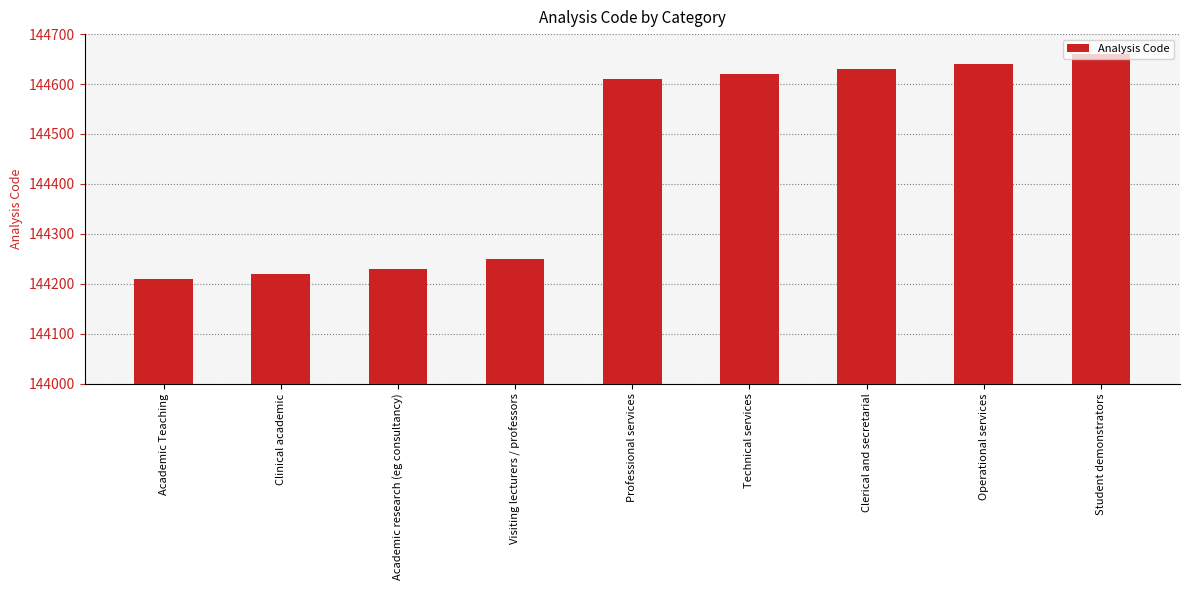

Between Student demonstrators and Operational services, which is larger?

Student demonstrators